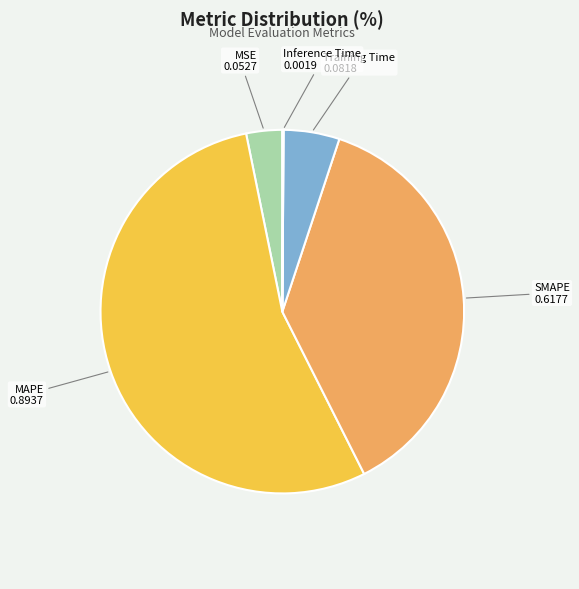

True or false: MAPE accounts for 54% of the total.

True